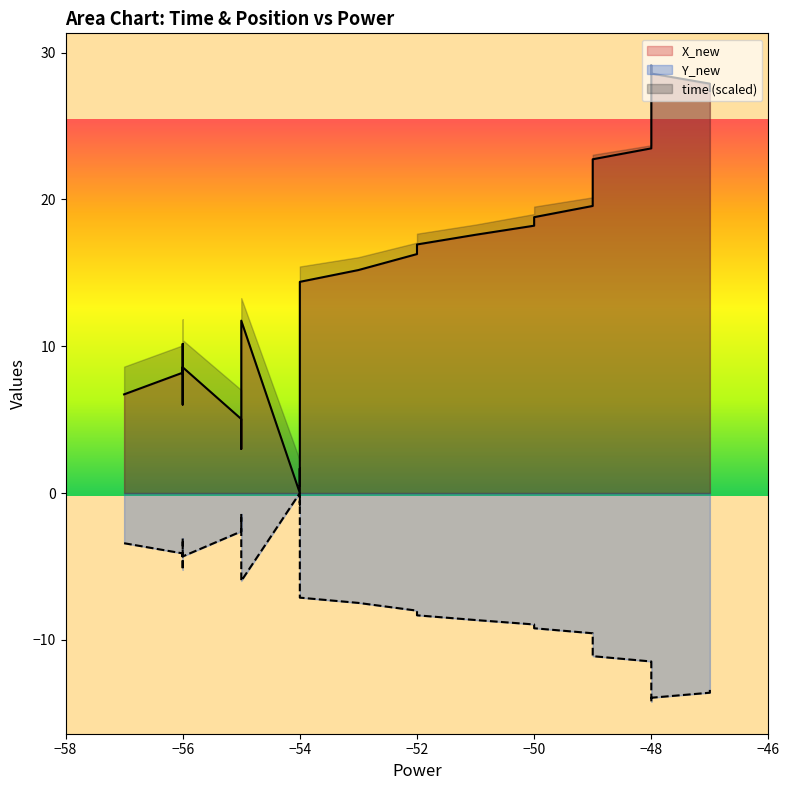

At how many categories does at least one series exceed -15?

40